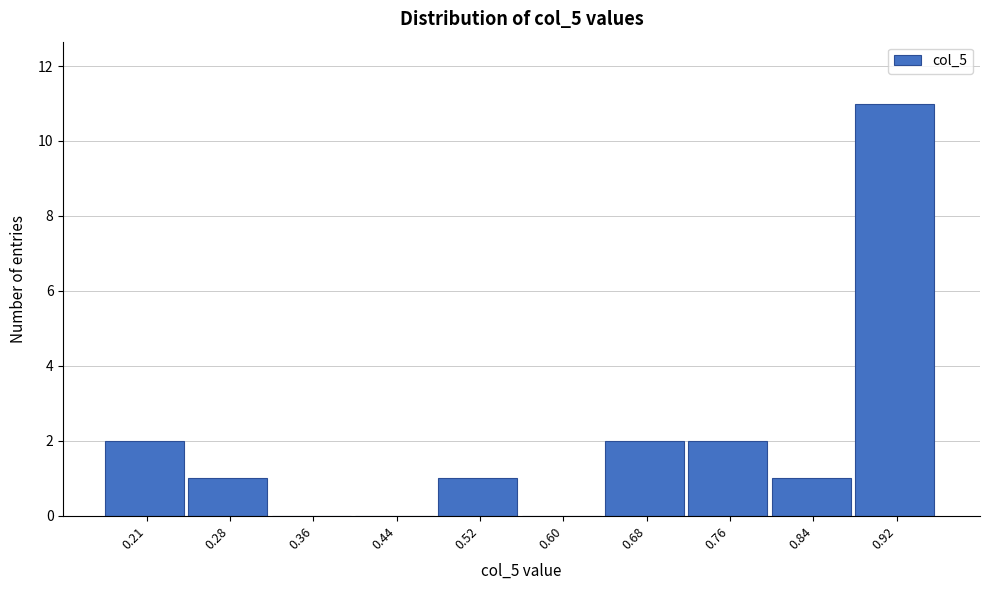

Reading right to left, list all the values displayed in this chart.

0.92=11	0.84=1	0.76=2	0.68=2	0.60=0	0.52=1	0.44=0	0.36=0	0.28=1	0.21=2